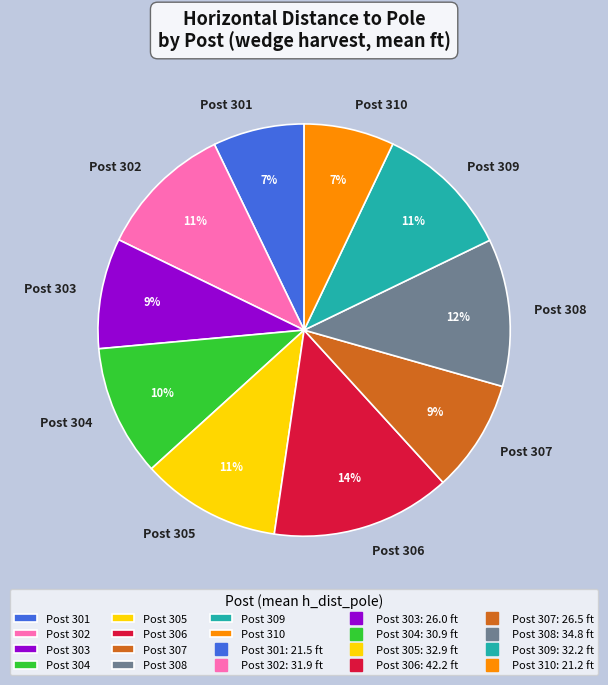

Count the number of slices in the pie.

10